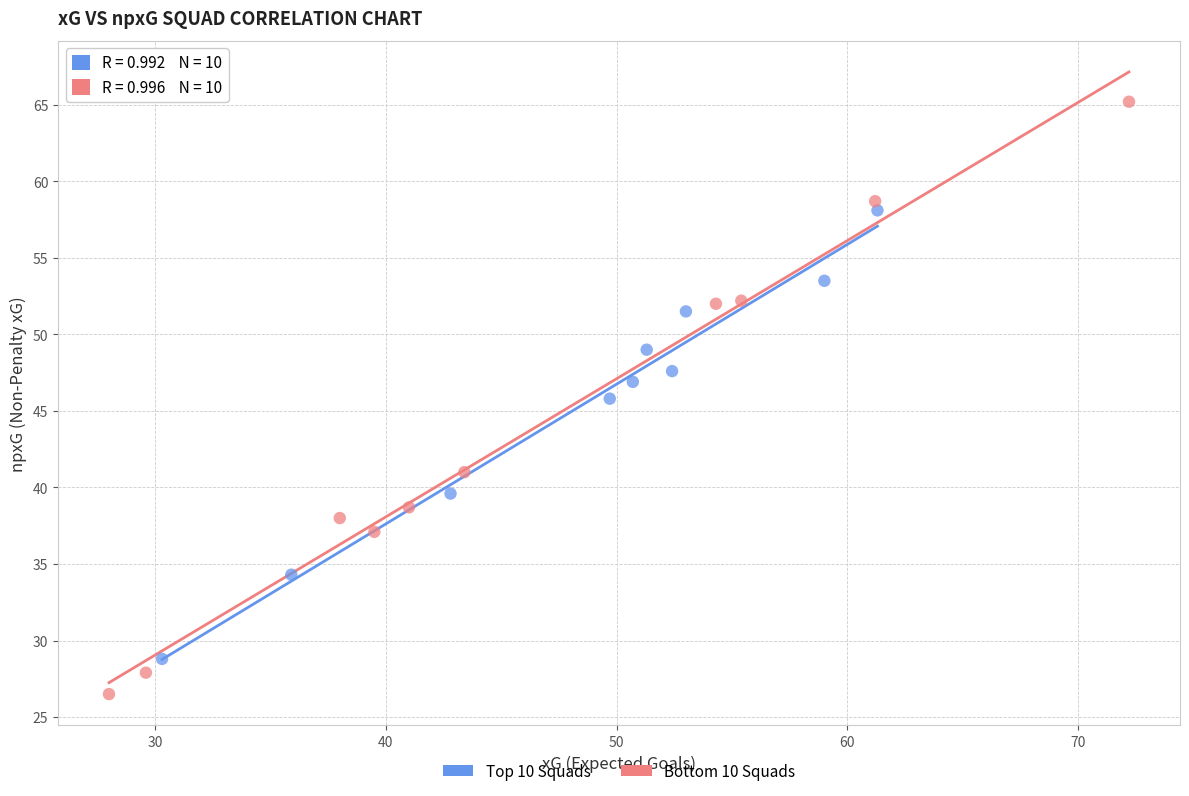

Which series contains the lowest Y value?

Bottom 10 Squads